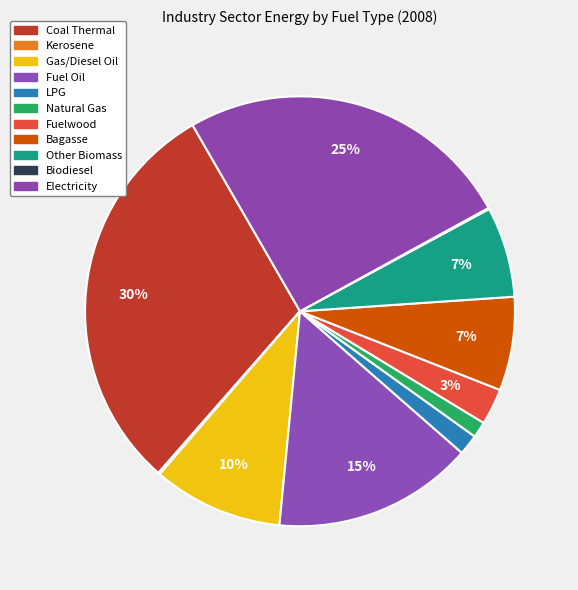

How many segments does this pie chart have?

11